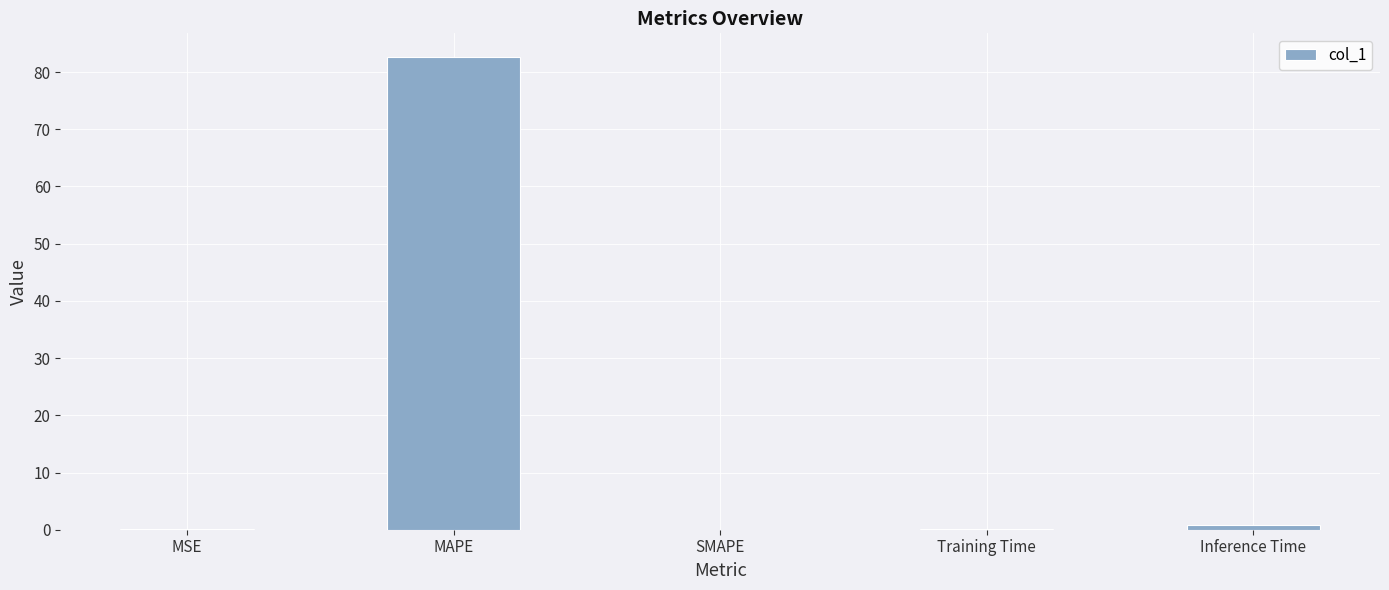

Which label corresponds to the largest value in the chart?

MAPE